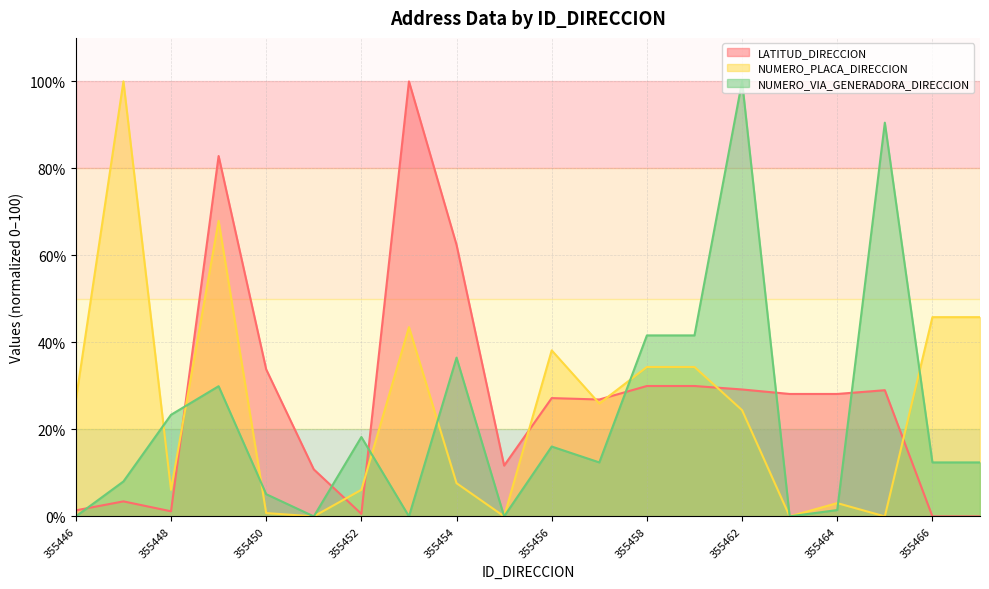

Rank the series at 355448 from lowest to highest value.

LATITUD_DIRECCION, NUMERO_PLACA_DIRECCION, NUMERO_VIA_GENERADORA_DIRECCION